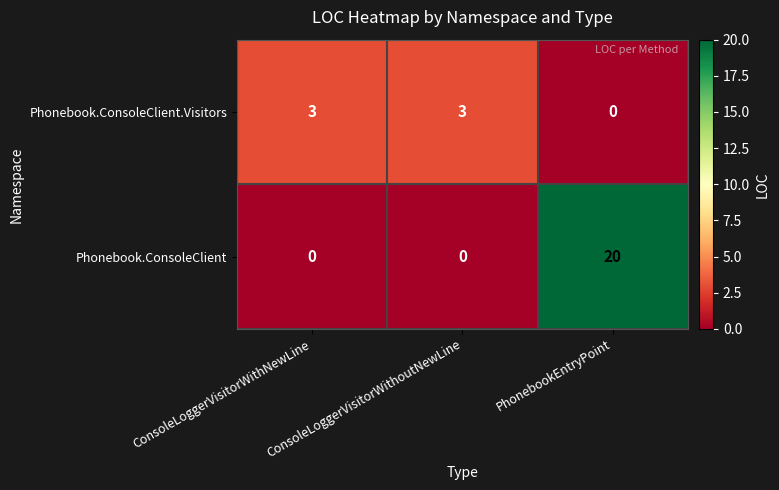

The Phonebook.ConsoleClient series shows -12 at ConsoleLoggerVisitorWithoutNewLine. True or false?

False